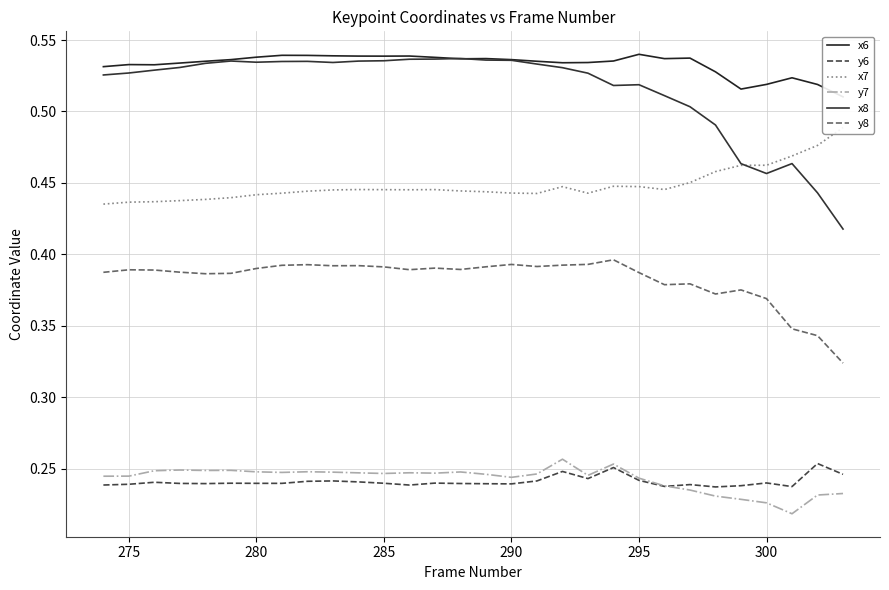

True or false: y8 and y6 intersect in this chart.

False